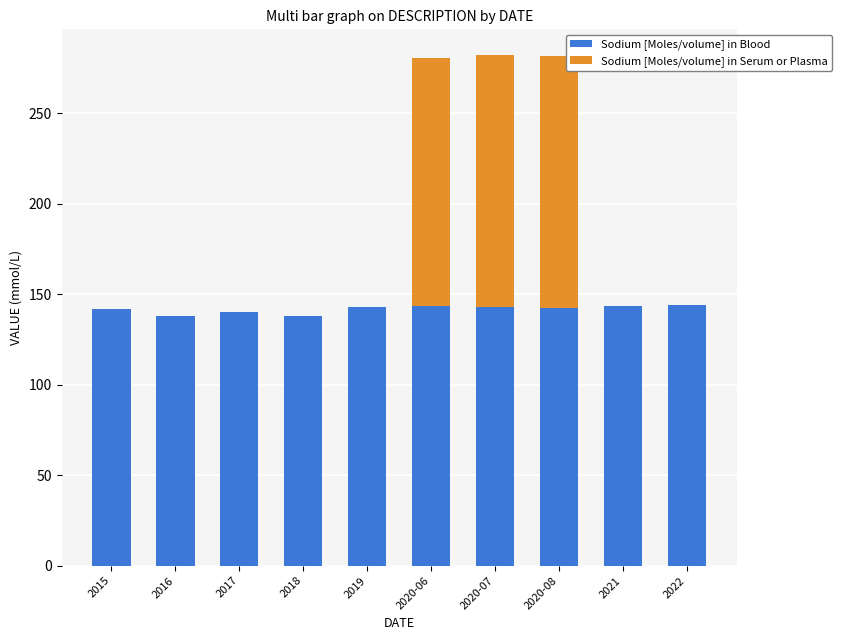

The value of Sodium [Moles/volume] in Blood at 2020-06 is 143.4. True or false?

True